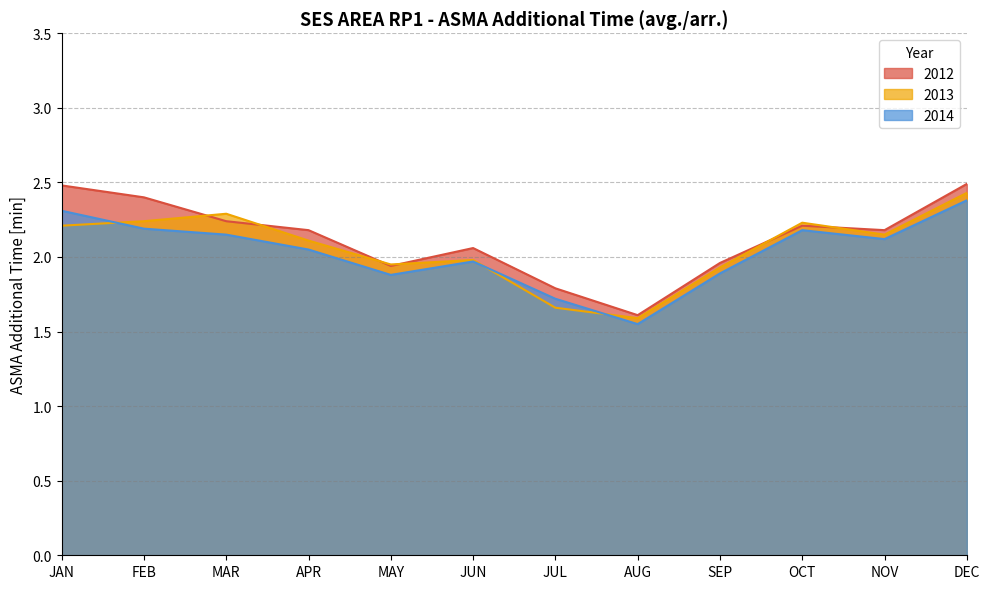

What is the label of the 2nd point from the left?

FEB